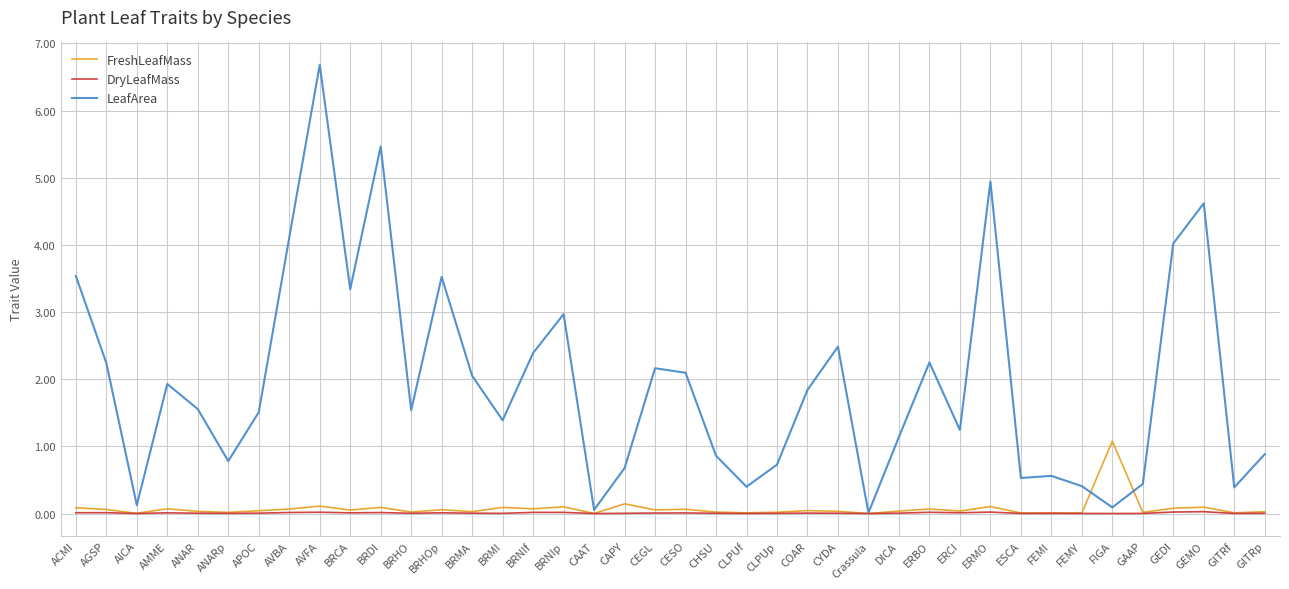

Which series has the largest total across all categories?

LeafArea